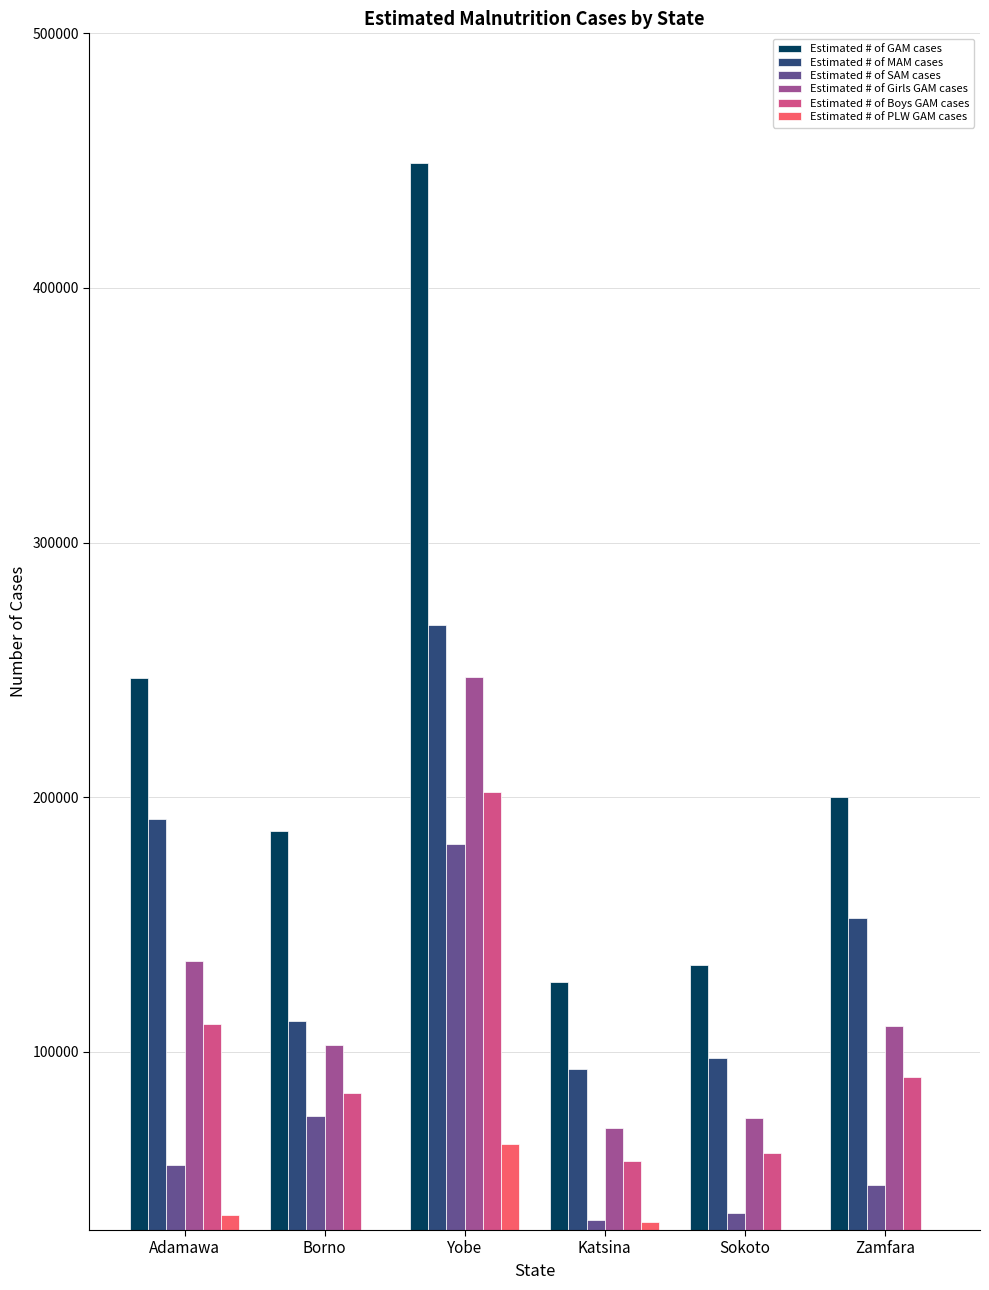

What position from the right is Borno?

5